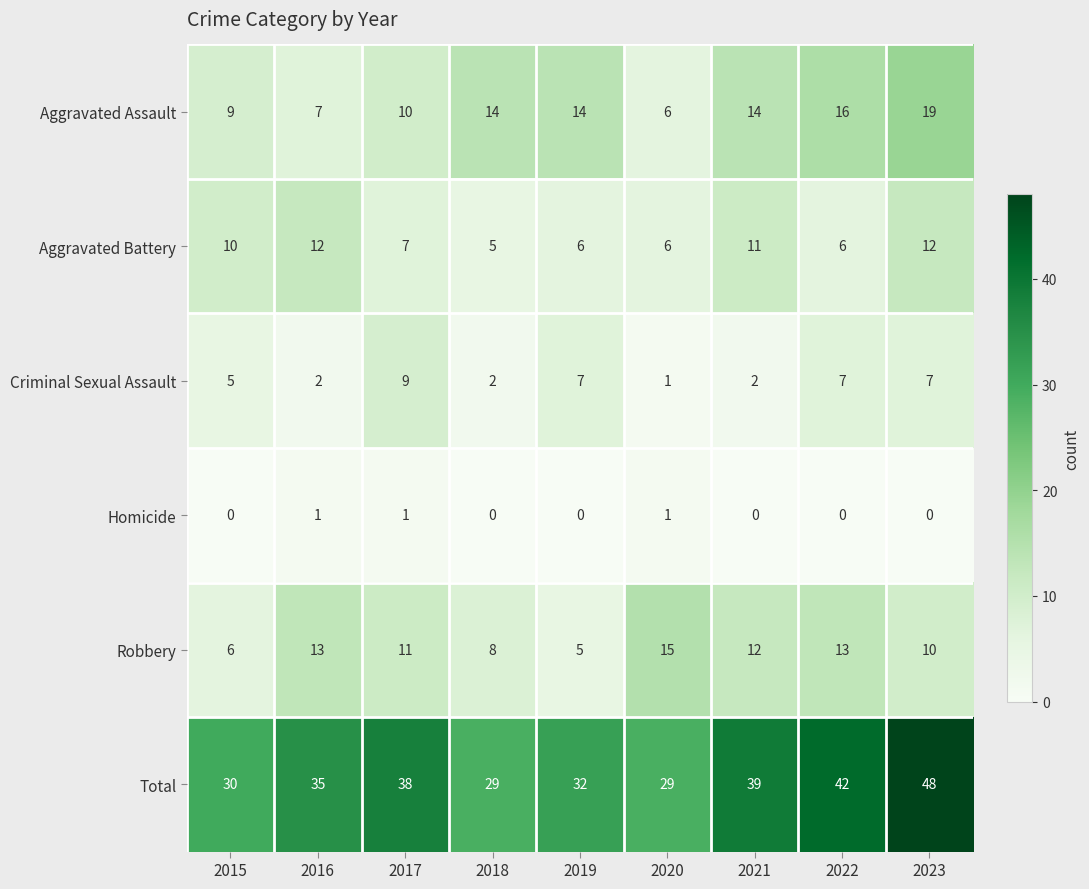

What is the total value across all series at 2016?

70